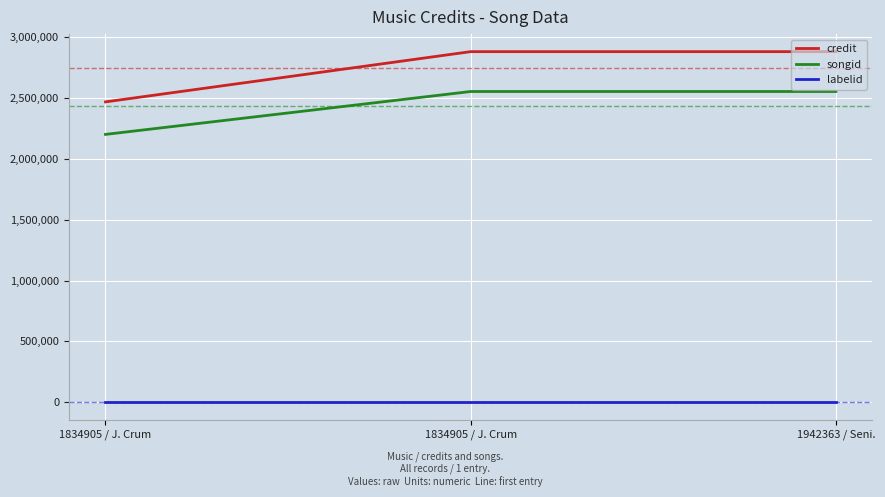

What is the total value across all series at 1834905 / J. Crum?

4671568